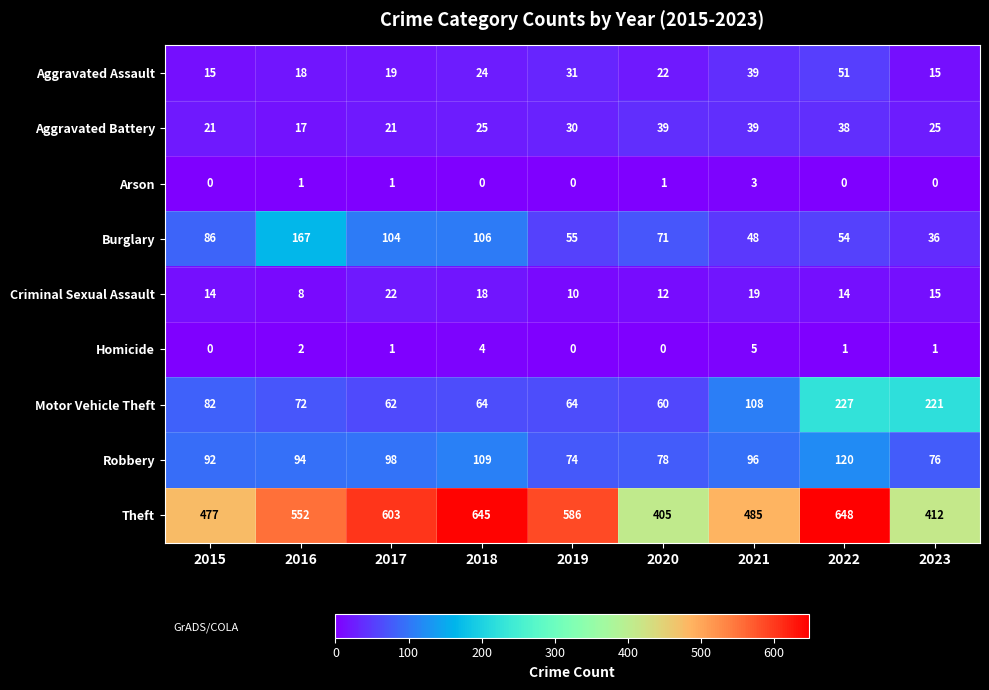

True or false: Theft has a value of 83 at 2023.

False